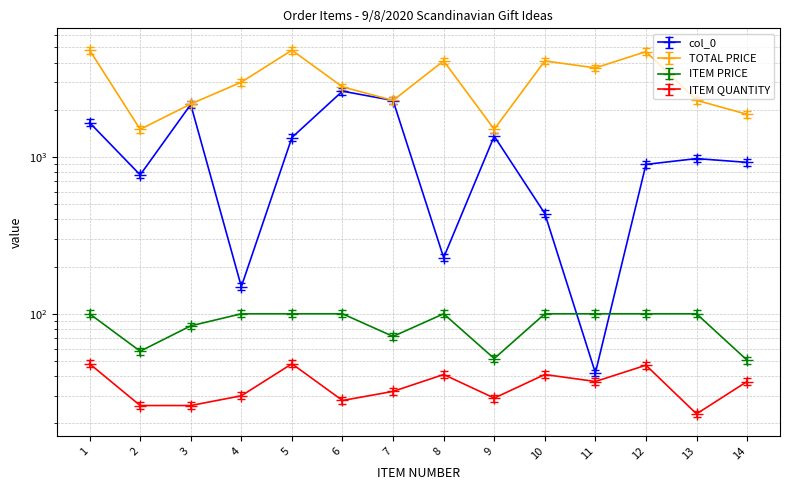

What is the total value across all series at 4?

3271.6